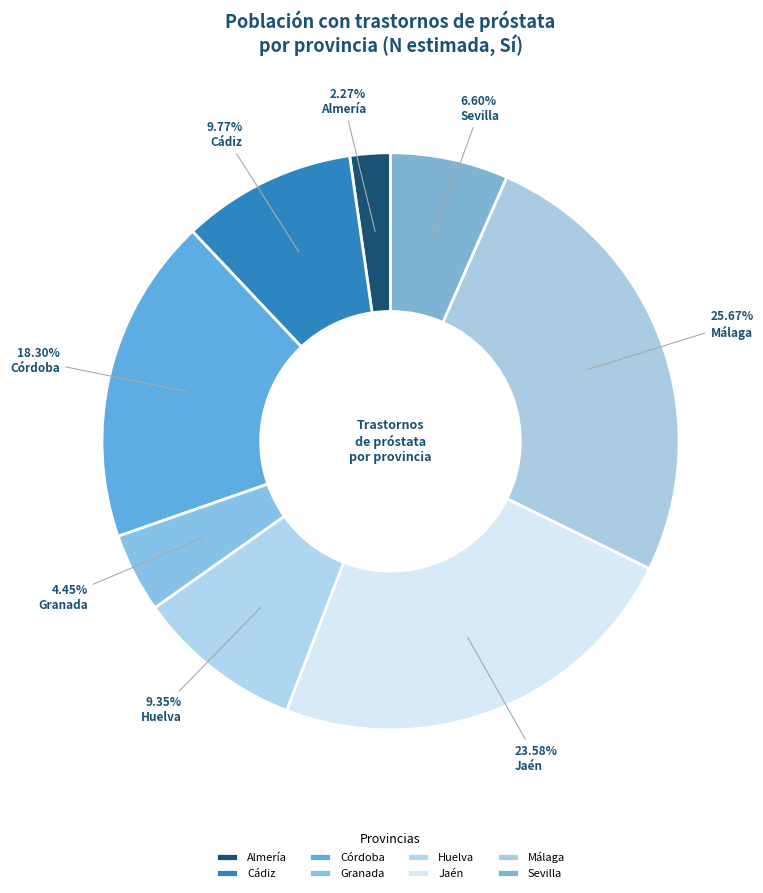

To the nearest percent, what percentage of the pie is Córdoba?

18%